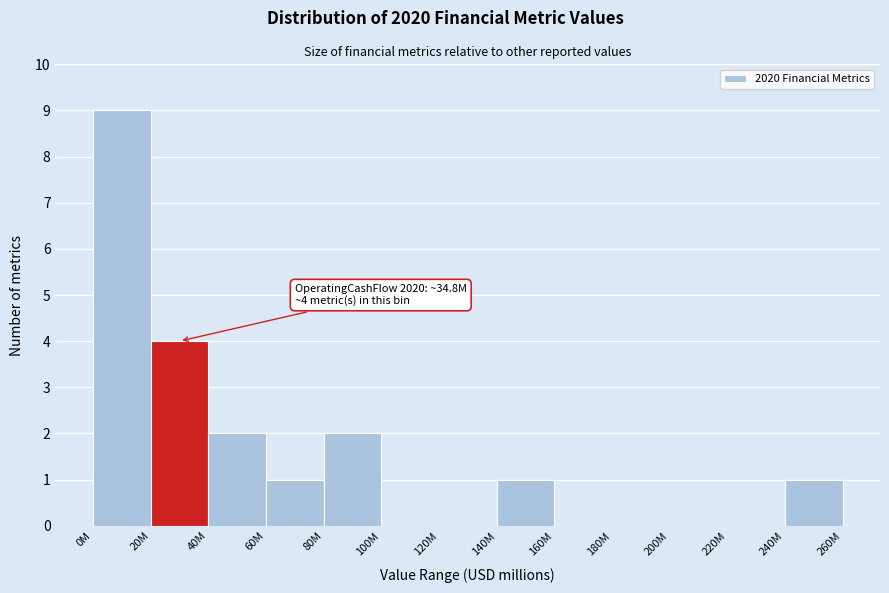

Reading right to left, list all the values displayed in this chart.

240M=1	220M=0	200M=0	180M=0	160M=0	140M=1	120M=0	100M=0	80M=2	60M=1	40M=2	20M=4	0M=9